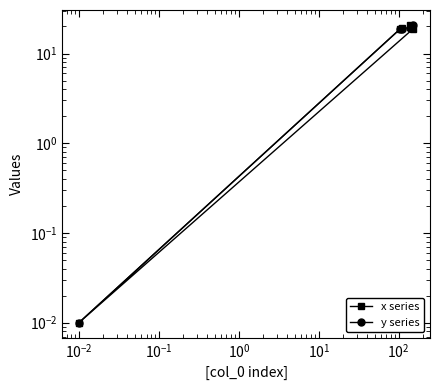

How many values in the x series series exceed 18?

4